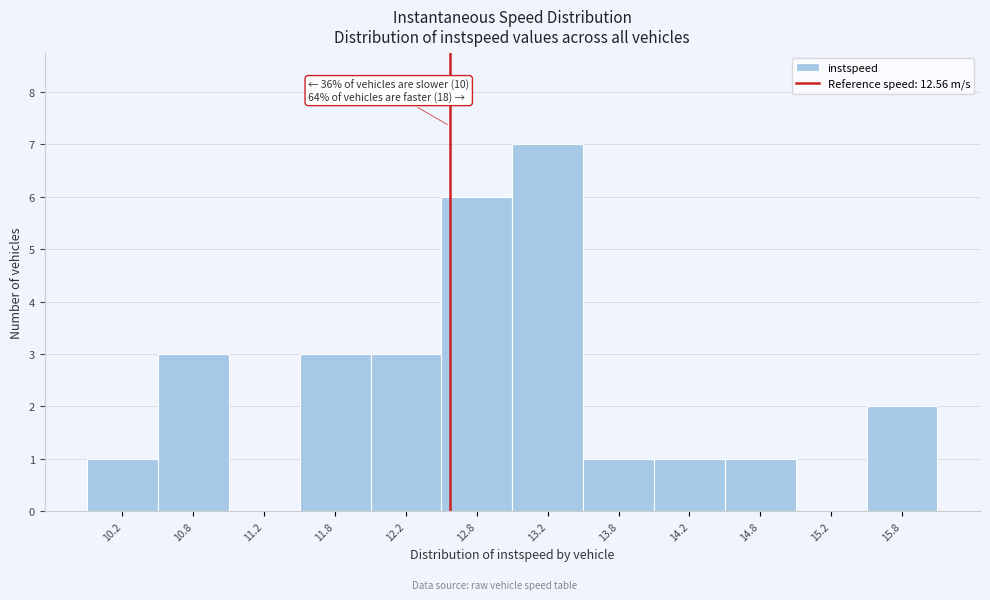

Over which range of the x-axis is the bar tallest?

13.0 to 13.5